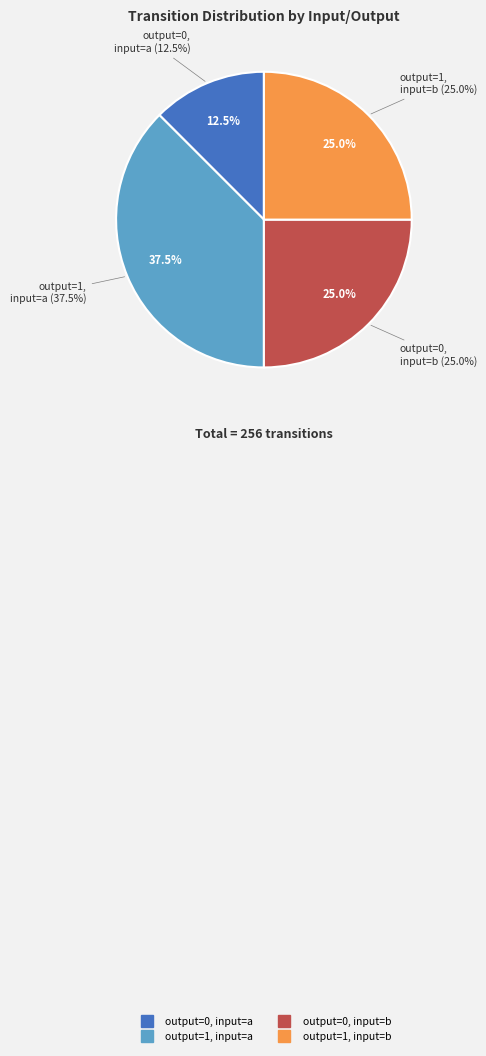

Rank the categories by value from highest to lowest.

output_symbol=1, input=a, output_symbol=0, input=b, output_symbol=1, input=b, output_symbol=0, input=a